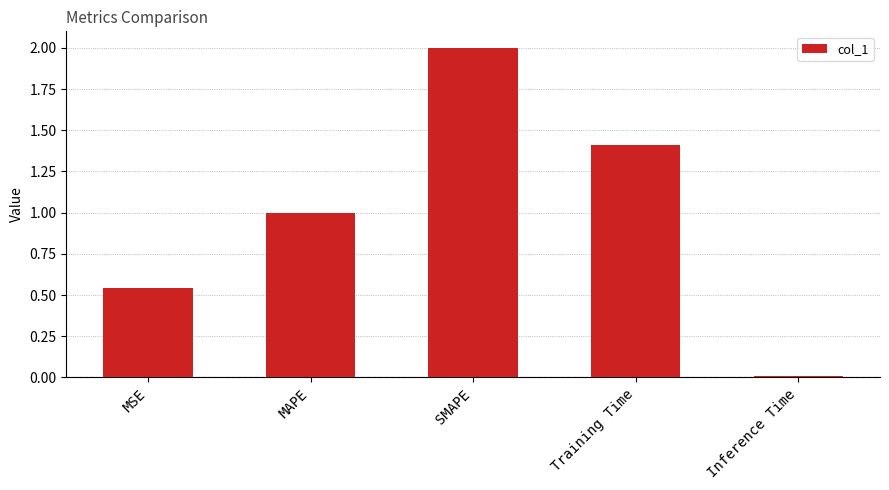

What is the difference between the second highest and second lowest values?

0.9